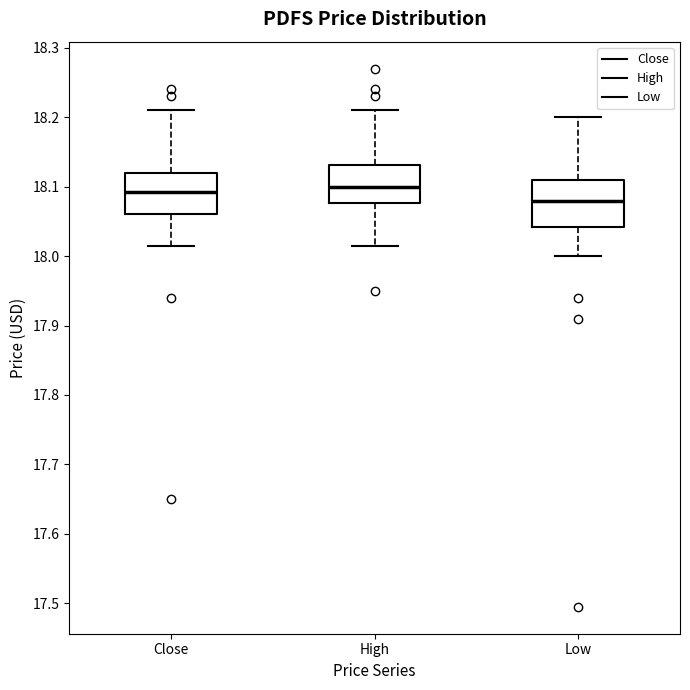

Where does the lower whisker of the box for Close end on the y-axis? The values are not printed on the chart, so give them approximately, as read against the axis.

18.01